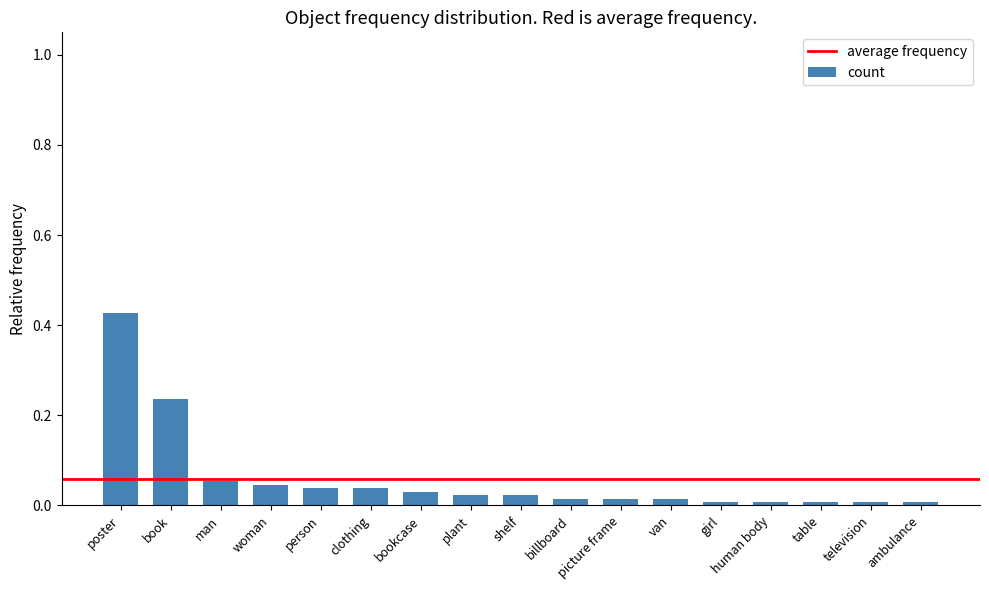

True or false: the data shows 0.0 at table.

True